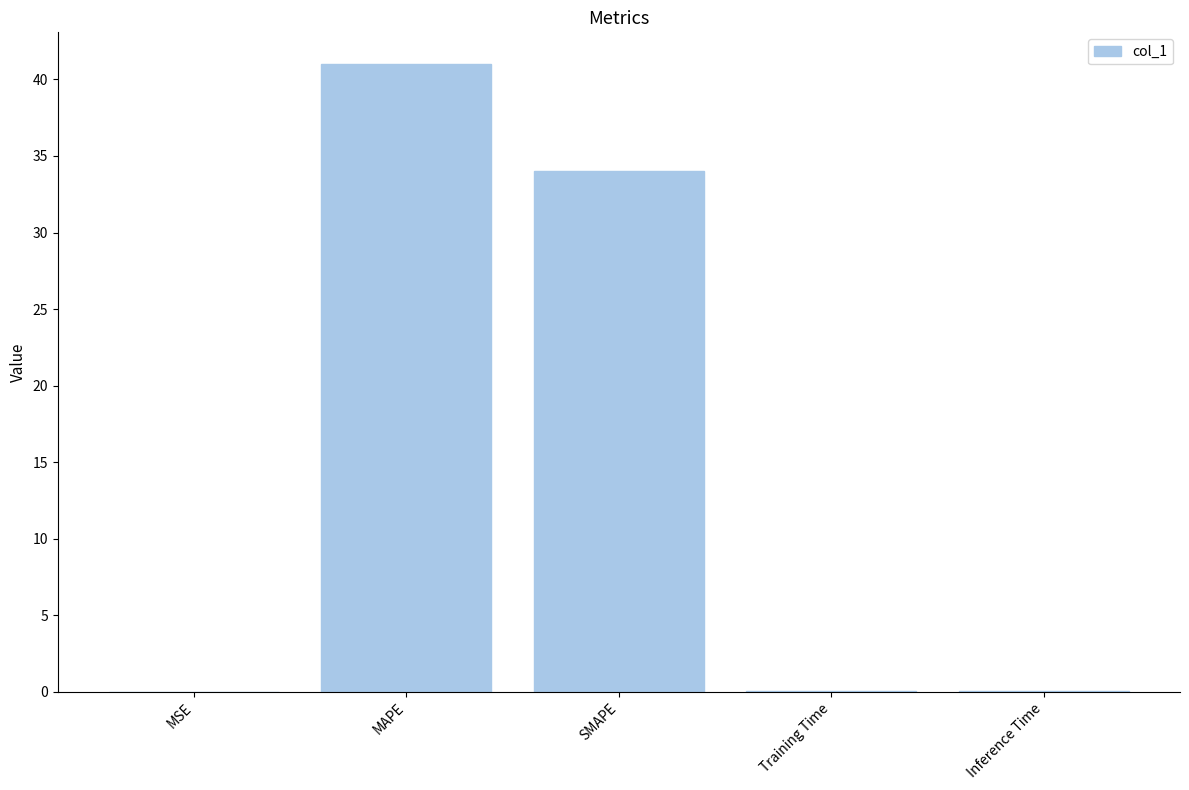

Between MAPE and Inference Time, which is larger?

MAPE